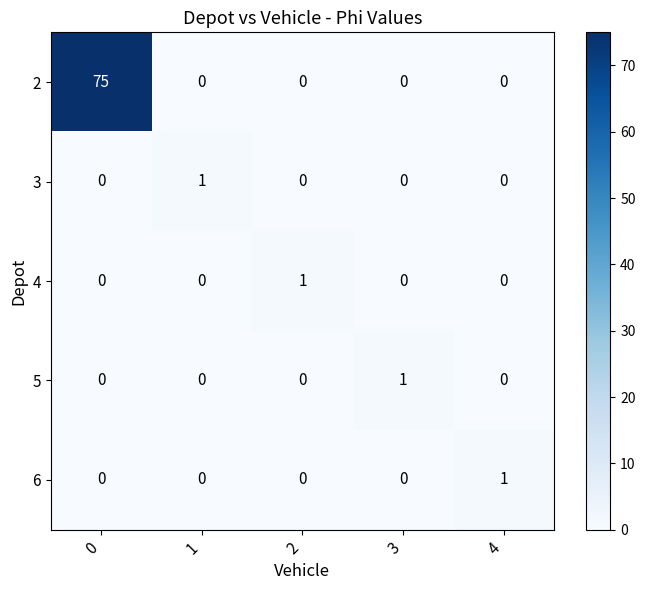

Read the 2 value at 0.

75